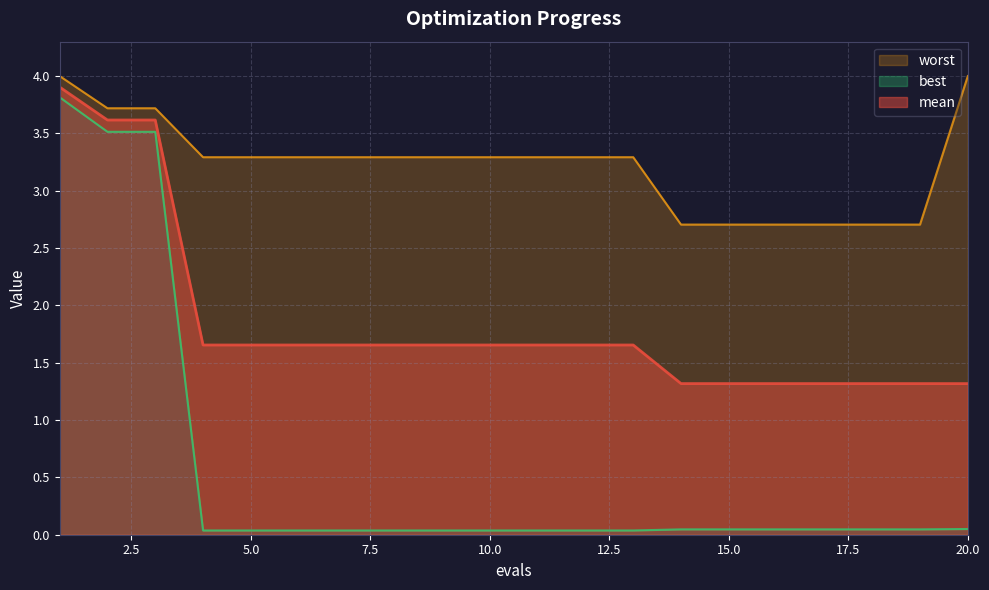

Reading left to right, transcribe all the data shown in this chart.

mean: 1=3.9	2=3.6	3=3.6	4=1.7	5=1.7	6=1.7	7=1.7	8=1.7	9=1.7	10=1.7	11=1.7	12=1.7	13=1.7	14=1.3	15=1.3	16=1.3	17=1.3	18=1.3	19=1.3	20=1.3
best: 1=3.8	2=3.5	3=3.5	4=0.0	5=0.0	6=0.0	7=0.0	8=0.0	9=0.0	10=0.0	11=0.0	12=0.0	13=0.0	14=0.0	15=0.0	16=0.0	17=0.0	18=0.0	19=0.0	20=0.0
worst: 1=4.0	2=3.7	3=3.7	4=3.3	5=3.3	6=3.3	7=3.3	8=3.3	9=3.3	10=3.3	11=3.3	12=3.3	13=3.3	14=2.7	15=2.7	16=2.7	17=2.7	18=2.7	19=2.7	20=4.0